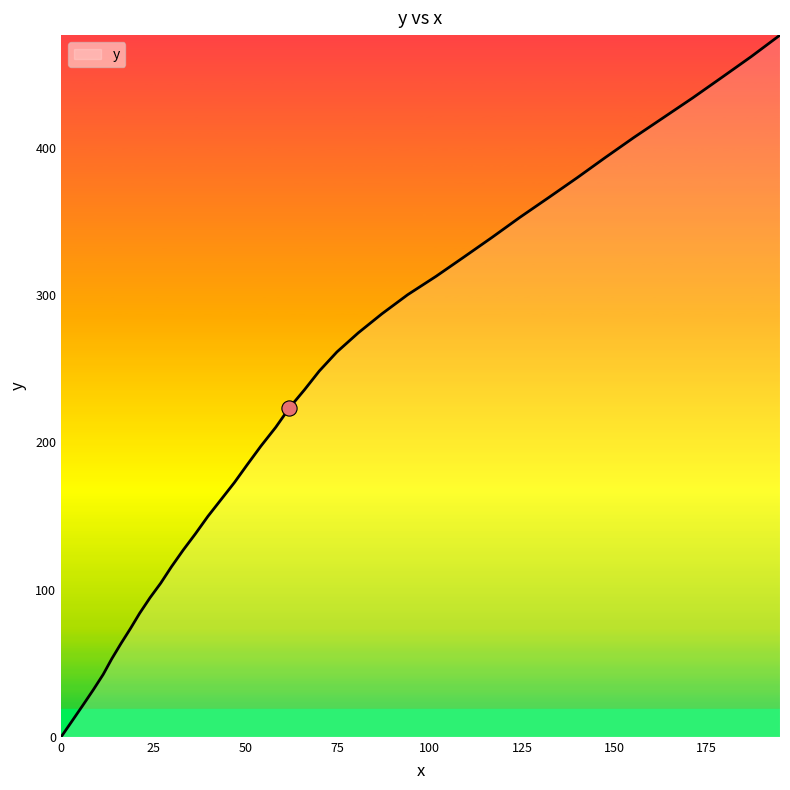

What is the maximum value shown in the chart?

476.8